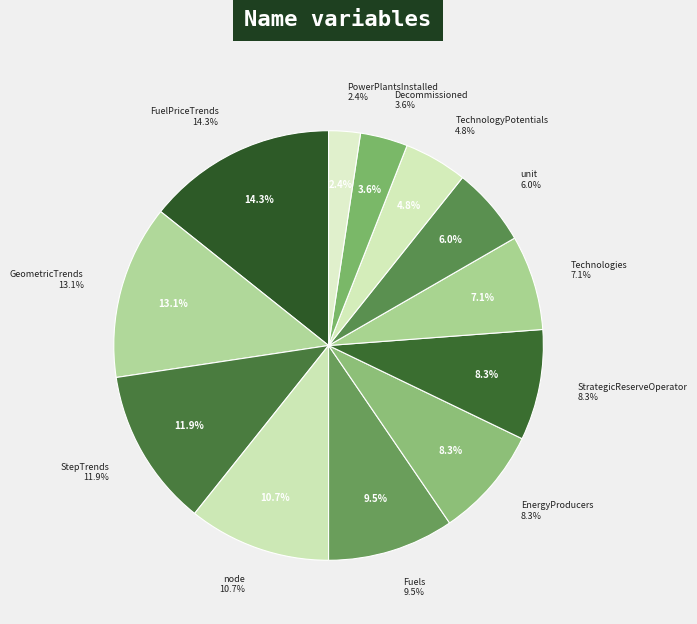

Which slice is the largest?

FuelPriceTrends